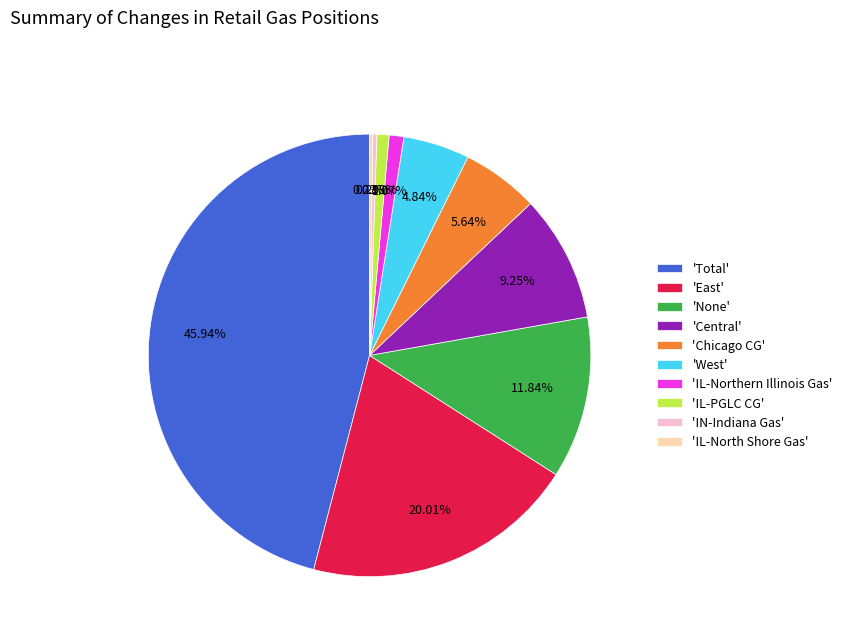

To the nearest percent, what is the average slice percentage?

10%